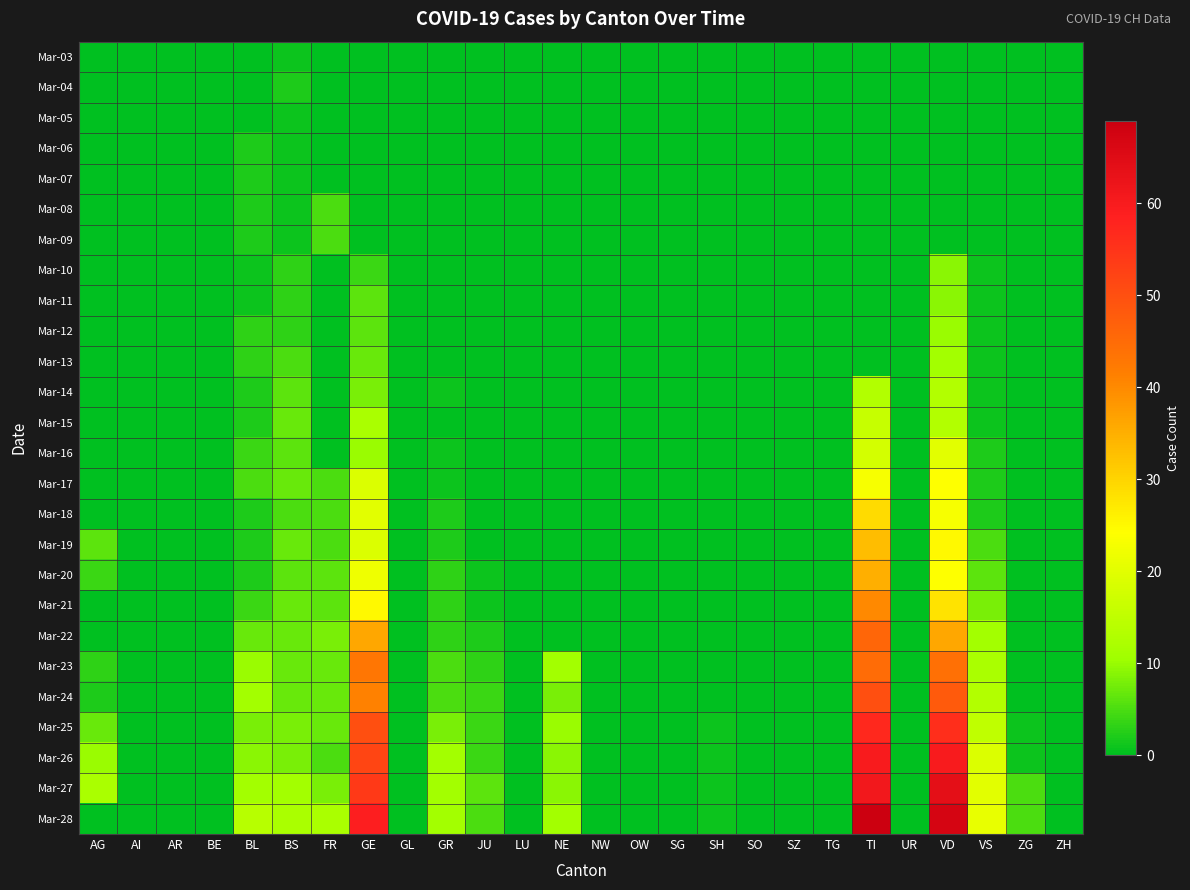

Reading left to right, what are all the values shown in this chart?

Mar-03: AG=0	AI=0	AR=0	BE=0	BL=0	BS=1	FR=0	GE=0	GL=0	GR=0	JU=0	LU=0	NE=0	NW=0	OW=0	SG=0	SH=0	SO=0	SZ=0	TG=0	TI=0	UR=0	VD=0	VS=0	ZG=0	ZH=0
Mar-04: AG=0	AI=0	AR=0	BE=0	BL=0	BS=2	FR=0	GE=0	GL=0	GR=0	JU=0	LU=0	NE=0	NW=0	OW=0	SG=0	SH=0	SO=0	SZ=0	TG=0	TI=0	UR=0	VD=0	VS=0	ZG=0	ZH=0
Mar-05: AG=0	AI=0	AR=0	BE=0	BL=0	BS=1	FR=0	GE=0	GL=0	GR=0	JU=0	LU=0	NE=0	NW=0	OW=0	SG=0	SH=0	SO=0	SZ=0	TG=0	TI=0	UR=0	VD=0	VS=0	ZG=0	ZH=0
Mar-06: AG=0	AI=0	AR=0	BE=0	BL=2	BS=1	FR=0	GE=0	GL=0	GR=0	JU=0	LU=0	NE=0	NW=0	OW=0	SG=0	SH=0	SO=0	SZ=0	TG=0	TI=0	UR=0	VD=0	VS=0	ZG=0	ZH=0
Mar-07: AG=0	AI=0	AR=0	BE=0	BL=2	BS=1	FR=0	GE=0	GL=0	GR=0	JU=0	LU=0	NE=0	NW=0	OW=0	SG=0	SH=0	SO=0	SZ=0	TG=0	TI=0	UR=0	VD=0	VS=0	ZG=0	ZH=0
Mar-08: AG=0	AI=0	AR=0	BE=0	BL=2	BS=1	FR=5	GE=0	GL=0	GR=0	JU=0	LU=0	NE=0	NW=0	OW=0	SG=0	SH=0	SO=0	SZ=0	TG=0	TI=0	UR=0	VD=0	VS=0	ZG=0	ZH=0
Mar-09: AG=0	AI=0	AR=0	BE=0	BL=2	BS=1	FR=5	GE=0	GL=0	GR=0	JU=0	LU=0	NE=0	NW=0	OW=0	SG=0	SH=0	SO=0	SZ=0	TG=0	TI=0	UR=0	VD=0	VS=0	ZG=0	ZH=0
Mar-10: AG=0	AI=0	AR=0	BE=0	BL=1	BS=3	FR=0	GE=4	GL=0	GR=0	JU=0	LU=0	NE=0	NW=0	OW=0	SG=0	SH=0	SO=0	SZ=0	TG=0	TI=0	UR=0	VD=9	VS=1	ZG=0	ZH=0
Mar-11: AG=0	AI=0	AR=0	BE=0	BL=1	BS=3	FR=0	GE=6	GL=0	GR=0	JU=0	LU=0	NE=0	NW=0	OW=0	SG=0	SH=0	SO=0	SZ=0	TG=0	TI=0	UR=0	VD=9	VS=1	ZG=0	ZH=0
Mar-12: AG=0	AI=0	AR=0	BE=0	BL=3	BS=3	FR=0	GE=6	GL=0	GR=0	JU=0	LU=0	NE=0	NW=0	OW=0	SG=0	SH=0	SO=0	SZ=0	TG=0	TI=0	UR=0	VD=10	VS=1	ZG=0	ZH=0
Mar-13: AG=0	AI=0	AR=0	BE=0	BL=3	BS=5	FR=0	GE=7	GL=0	GR=0	JU=0	LU=0	NE=0	NW=0	OW=0	SG=0	SH=0	SO=0	SZ=0	TG=0	TI=0	UR=0	VD=11	VS=1	ZG=0	ZH=0
Mar-14: AG=0	AI=0	AR=0	BE=0	BL=2	BS=6	FR=0	GE=8	GL=0	GR=1	JU=0	LU=0	NE=0	NW=0	OW=0	SG=0	SH=0	SO=0	SZ=0	TG=0	TI=13	UR=0	VD=13	VS=1	ZG=0	ZH=0
Mar-15: AG=0	AI=0	AR=0	BE=0	BL=2	BS=7	FR=0	GE=12	GL=0	GR=0	JU=0	LU=0	NE=0	NW=0	OW=0	SG=0	SH=0	SO=0	SZ=0	TG=0	TI=16	UR=0	VD=13	VS=1	ZG=0	ZH=0
Mar-16: AG=0	AI=0	AR=0	BE=0	BL=4	BS=6	FR=0	GE=10	GL=0	GR=1	JU=0	LU=0	NE=0	NW=0	OW=0	SG=0	SH=0	SO=0	SZ=0	TG=0	TI=18	UR=0	VD=20	VS=2	ZG=0	ZH=0
Mar-17: AG=0	AI=0	AR=0	BE=0	BL=5	BS=7	FR=5	GE=19	GL=0	GR=1	JU=0	LU=0	NE=0	NW=0	OW=0	SG=0	SH=0	SO=0	SZ=0	TG=0	TI=23	UR=0	VD=24	VS=2	ZG=0	ZH=0
Mar-18: AG=0	AI=0	AR=0	BE=0	BL=2	BS=5	FR=5	GE=20	GL=0	GR=2	JU=0	LU=0	NE=0	NW=0	OW=0	SG=0	SH=0	SO=0	SZ=0	TG=0	TI=29	UR=0	VD=23	VS=2	ZG=0	ZH=0
Mar-19: AG=6	AI=0	AR=0	BE=0	BL=2	BS=7	FR=5	GE=19	GL=0	GR=2	JU=0	LU=0	NE=0	NW=0	OW=0	SG=0	SH=0	SO=0	SZ=0	TG=0	TI=33	UR=0	VD=25	VS=5	ZG=0	ZH=0
Mar-20: AG=4	AI=0	AR=0	BE=0	BL=2	BS=6	FR=6	GE=22	GL=0	GR=3	JU=1	LU=0	NE=0	NW=0	OW=0	SG=0	SH=0	SO=0	SZ=0	TG=0	TI=35	UR=0	VD=24	VS=6	ZG=0	ZH=0
Mar-21: AG=0	AI=0	AR=0	BE=0	BL=4	BS=7	FR=6	GE=25	GL=0	GR=3	JU=1	LU=0	NE=0	NW=0	OW=0	SG=0	SH=0	SO=0	SZ=0	TG=0	TI=40	UR=0	VD=28	VS=8	ZG=0	ZH=0
Mar-22: AG=0	AI=0	AR=0	BE=0	BL=7	BS=7	FR=8	GE=36	GL=0	GR=3	JU=2	LU=0	NE=0	NW=0	OW=0	SG=0	SH=0	SO=0	SZ=0	TG=0	TI=46	UR=0	VD=36	VS=11	ZG=0	ZH=0
Mar-23: AG=3	AI=0	AR=0	BE=0	BL=10	BS=7	FR=7	GE=43	GL=0	GR=5	JU=3	LU=0	NE=11	NW=0	OW=0	SG=0	SH=0	SO=0	SZ=0	TG=0	TI=45	UR=0	VD=44	VS=12	ZG=0	ZH=0
Mar-24: AG=2	AI=0	AR=0	BE=0	BL=11	BS=7	FR=7	GE=41	GL=0	GR=5	JU=4	LU=0	NE=8	NW=0	OW=0	SG=0	SH=0	SO=0	SZ=0	TG=0	TI=50	UR=0	VD=48	VS=13	ZG=0	ZH=0
Mar-25: AG=7	AI=0	AR=0	BE=0	BL=8	BS=8	FR=7	GE=50	GL=0	GR=8	JU=4	LU=0	NE=10	NW=0	OW=0	SG=0	SH=1	SO=0	SZ=0	TG=0	TI=57	UR=0	VD=56	VS=15	ZG=1	ZH=0
Mar-26: AG=10	AI=0	AR=0	BE=0	BL=9	BS=8	FR=5	GE=52	GL=0	GR=11	JU=4	LU=0	NE=9	NW=0	OW=0	SG=0	SH=1	SO=0	SZ=0	TG=0	TI=60	UR=0	VD=60	VS=19	ZG=1	ZH=0
Mar-27: AG=12	AI=0	AR=0	BE=0	BL=11	BS=11	FR=8	GE=54	GL=0	GR=11	JU=6	LU=0	NE=9	NW=0	OW=0	SG=0	SH=1	SO=0	SZ=0	TG=0	TI=61	UR=0	VD=64	VS=20	ZG=5	ZH=0
Mar-28: AG=0	AI=0	AR=0	BE=0	BL=14	BS=12	FR=12	GE=59	GL=0	GR=11	JU=5	LU=0	NE=11	NW=0	OW=0	SG=0	SH=1	SO=0	SZ=0	TG=0	TI=69	UR=0	VD=67	VS=21	ZG=5	ZH=0